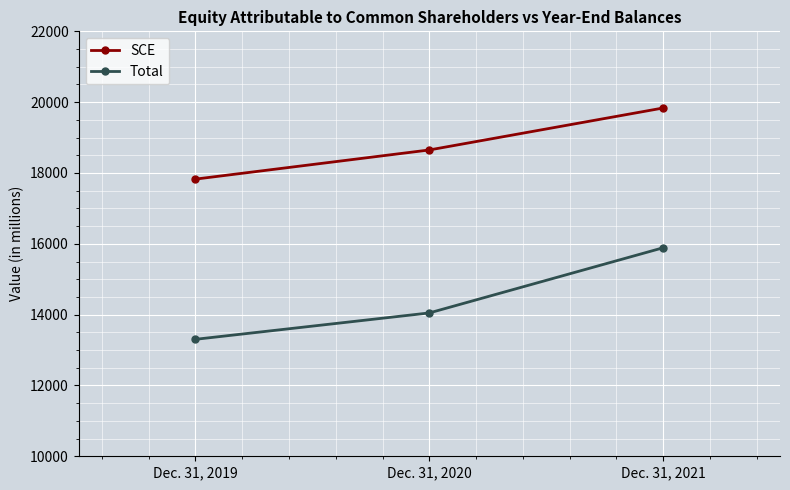

What is the difference between the Total values at Dec. 31, 2020 and Dec. 31, 2021?

1840